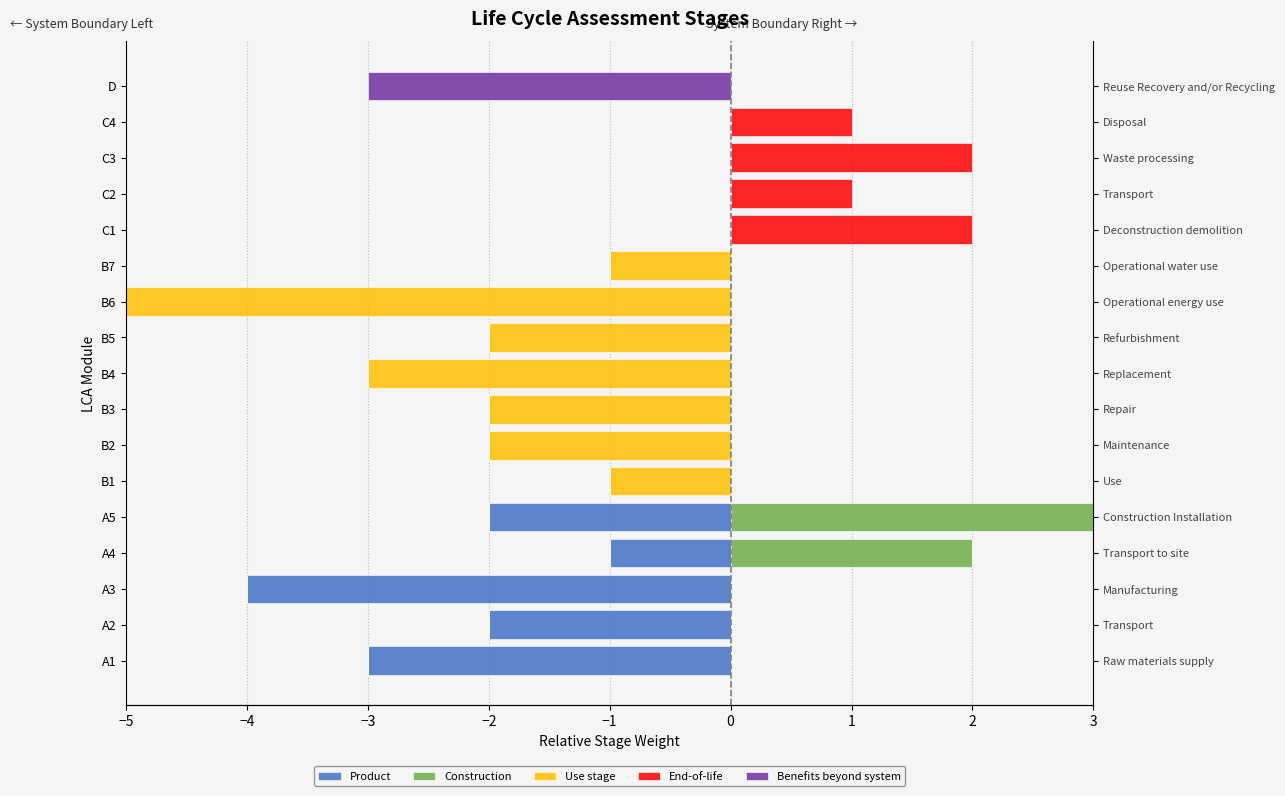

True or false: Product has a value of 0 at B4.

True